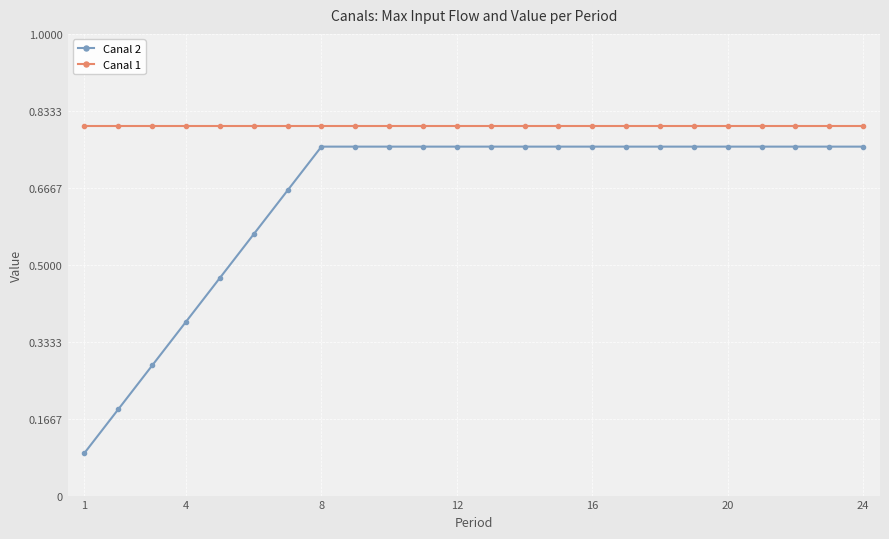

What is the value of the Canal 2 point at the 1st from the left?

0.1